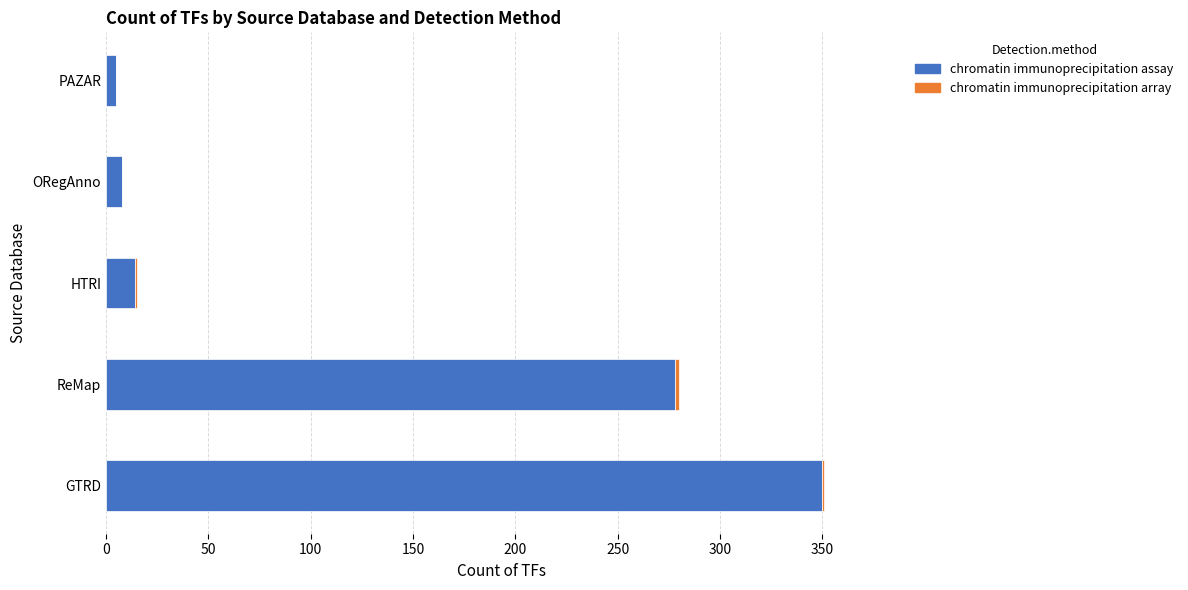

At which label is chromatin immunoprecipitation assay closest to 177?

ReMap